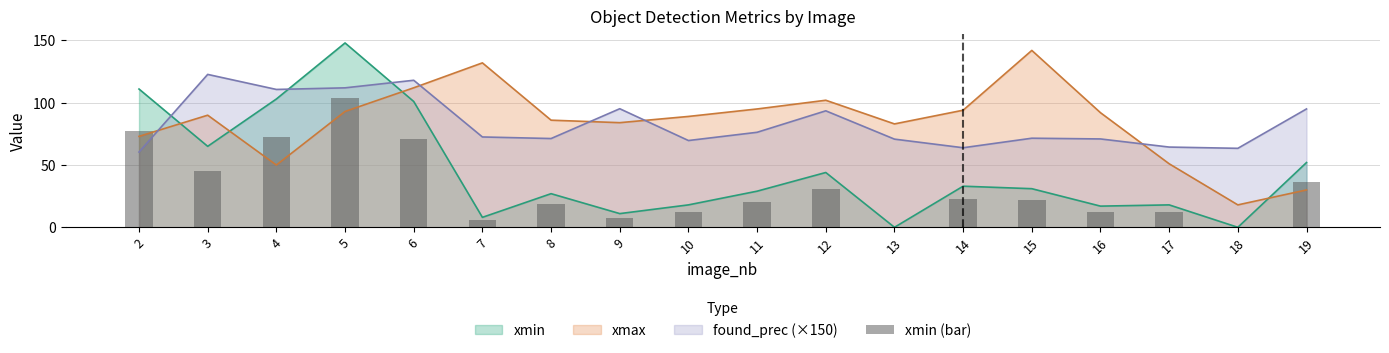

The found_prec (×150) series shows 70.9 at 16. True or false?

True